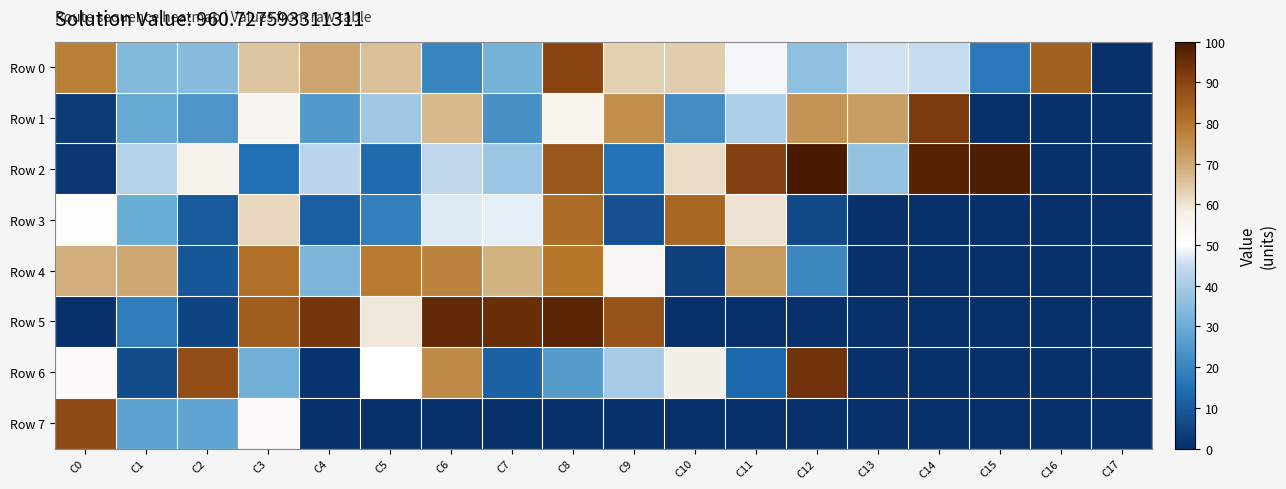

How many categories are shown in the chart?

18